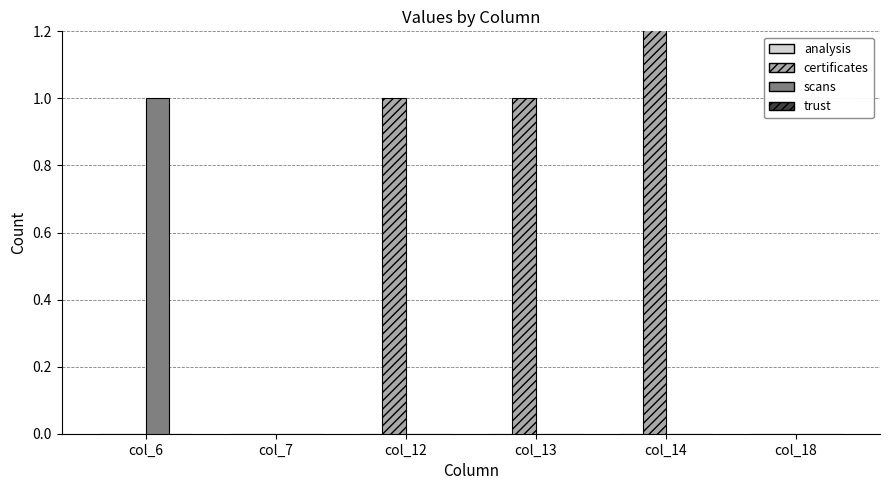

How many series are shown in this chart?

4